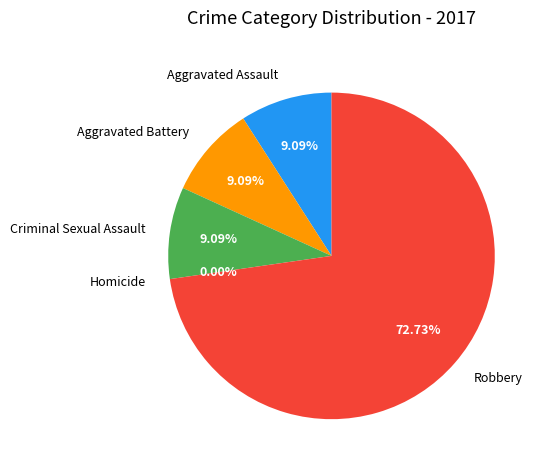

How many slices are in this pie chart?

5